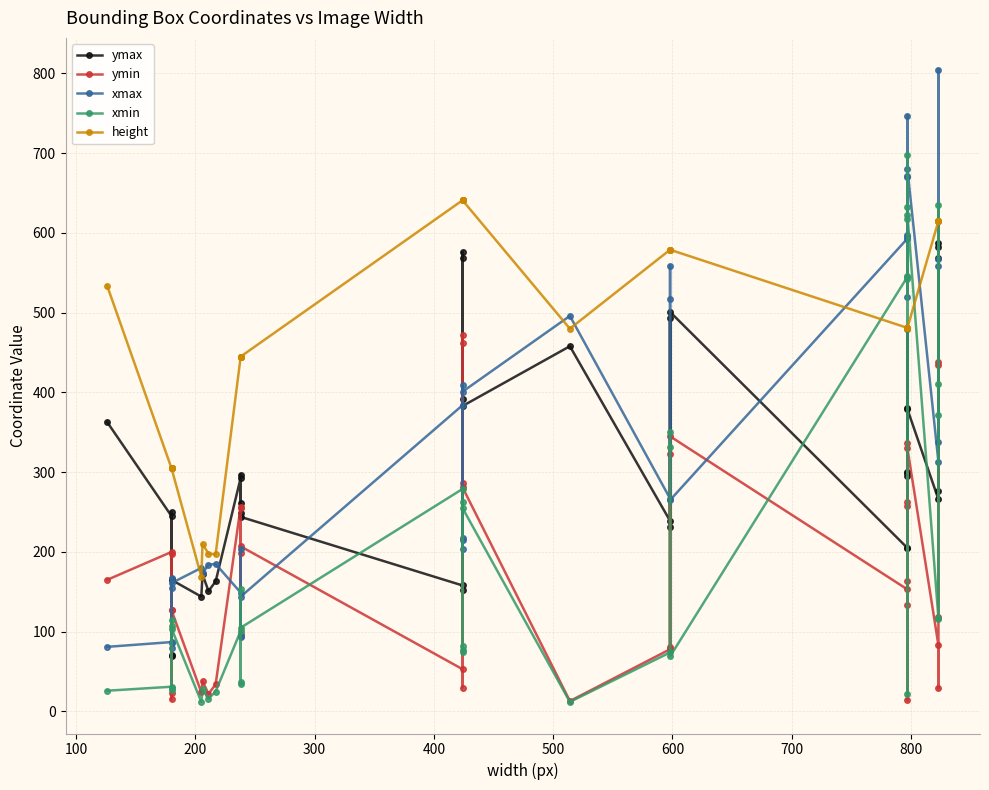

What is the minimum value shown in the chart?

12